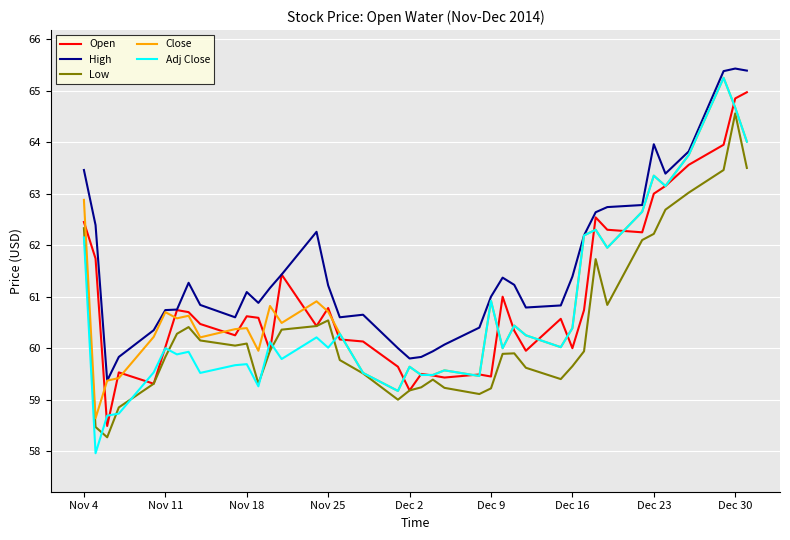

What is the maximum value for Open?

65.0